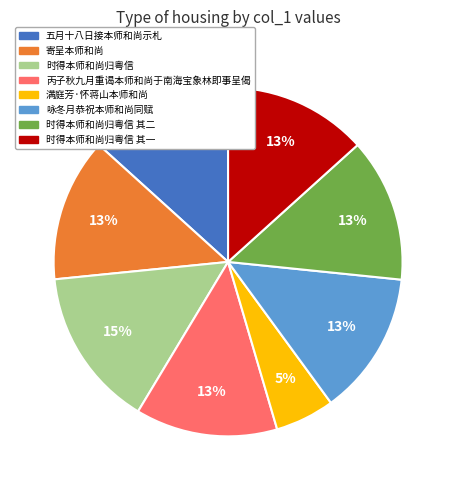

What percentage is the 满庭芳·怀蒋山本师和尚 slice, to the nearest percent?

5%